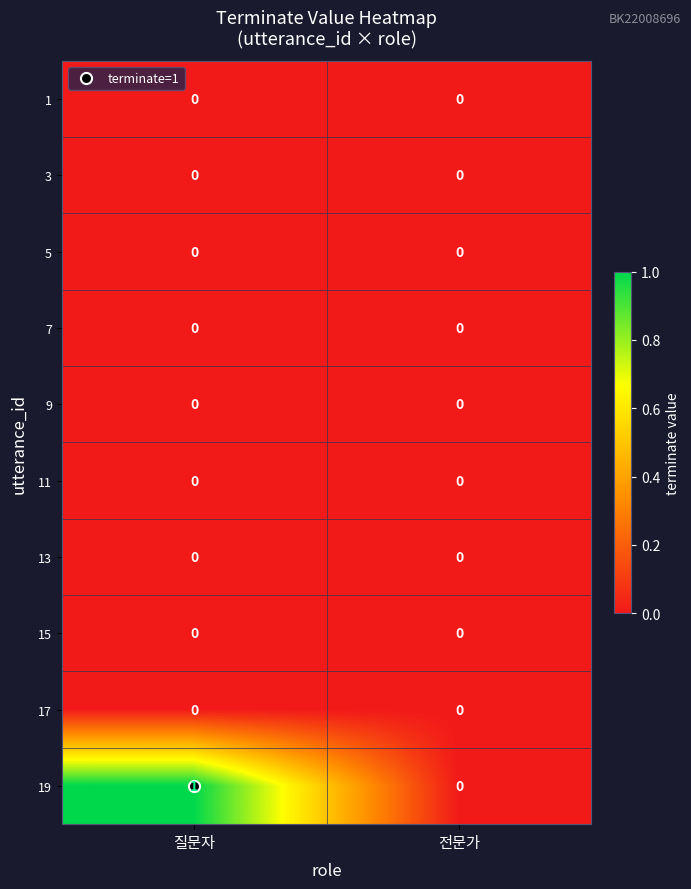

At which category is the sum across all series the highest?

질문자